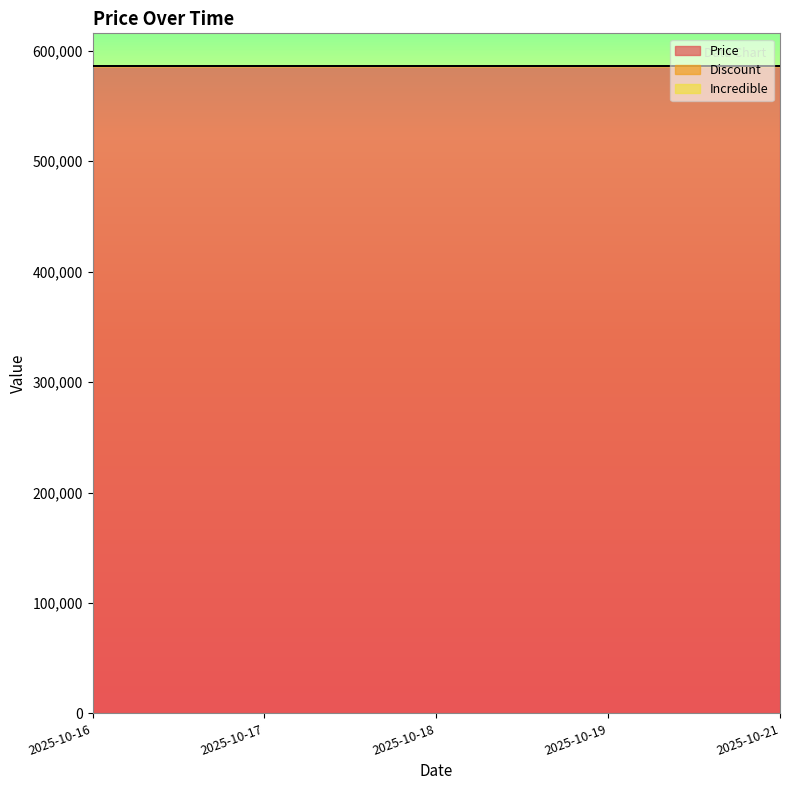

Is the value of Discount at 2025-10-18 greater than the value of Price at 2025-10-16?

No